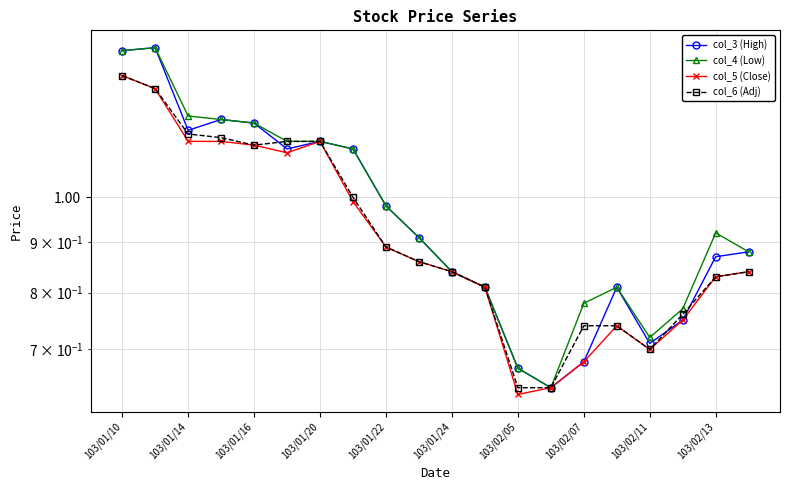

Is it true that col_4 (Low) equals 0.4 at 103/02/11?

False